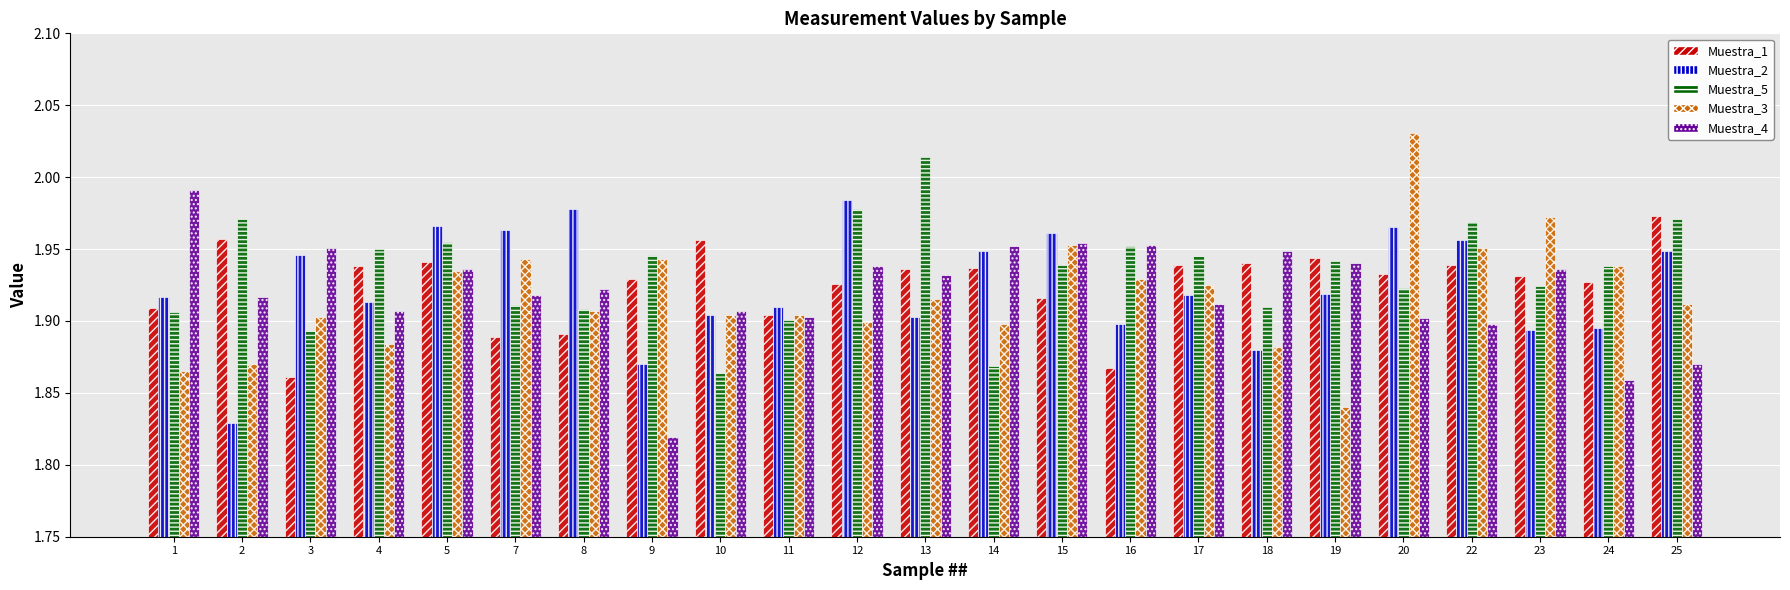

How many bars are there in total?

115